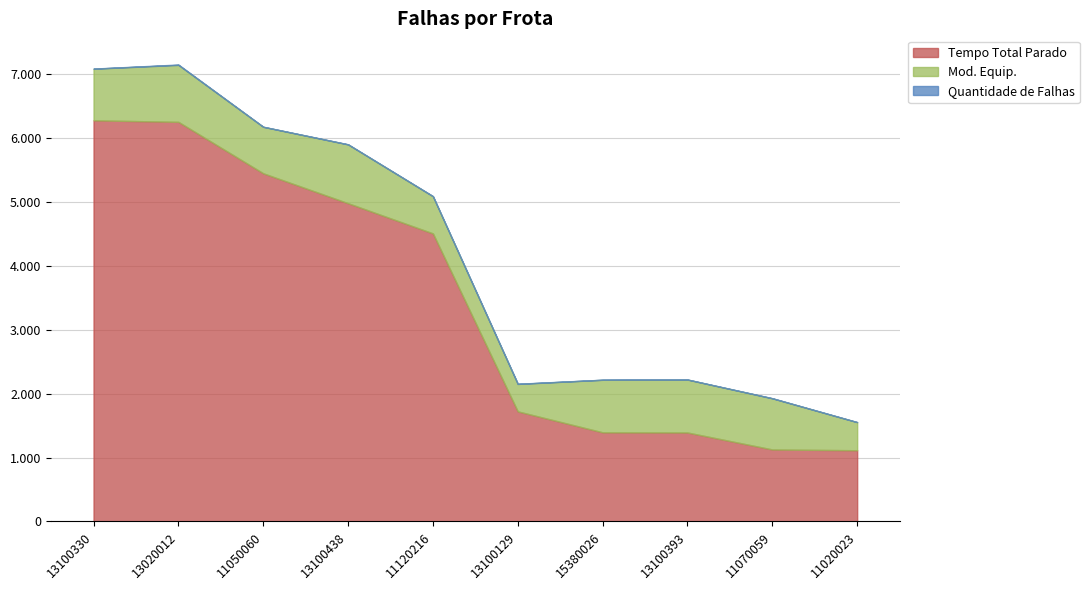

At which category is the sum across all series the highest?

13020012